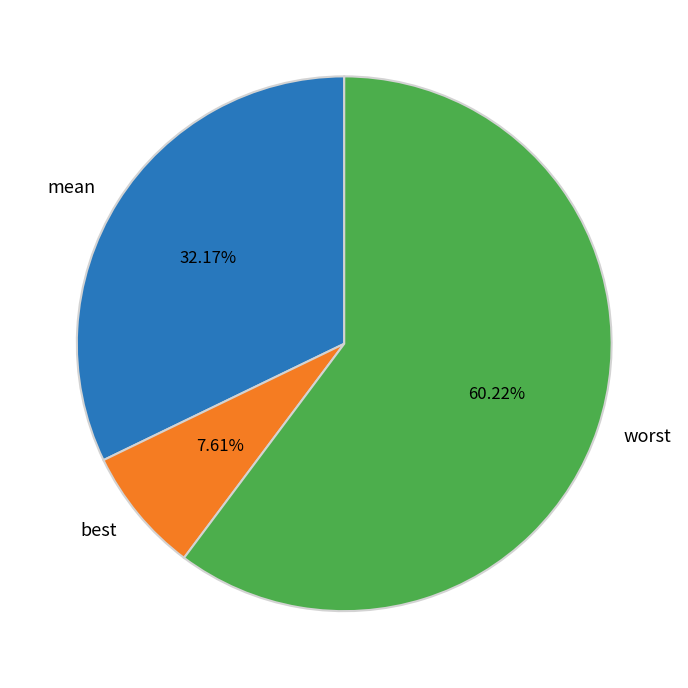

Which category has the smallest portion of the pie?

best